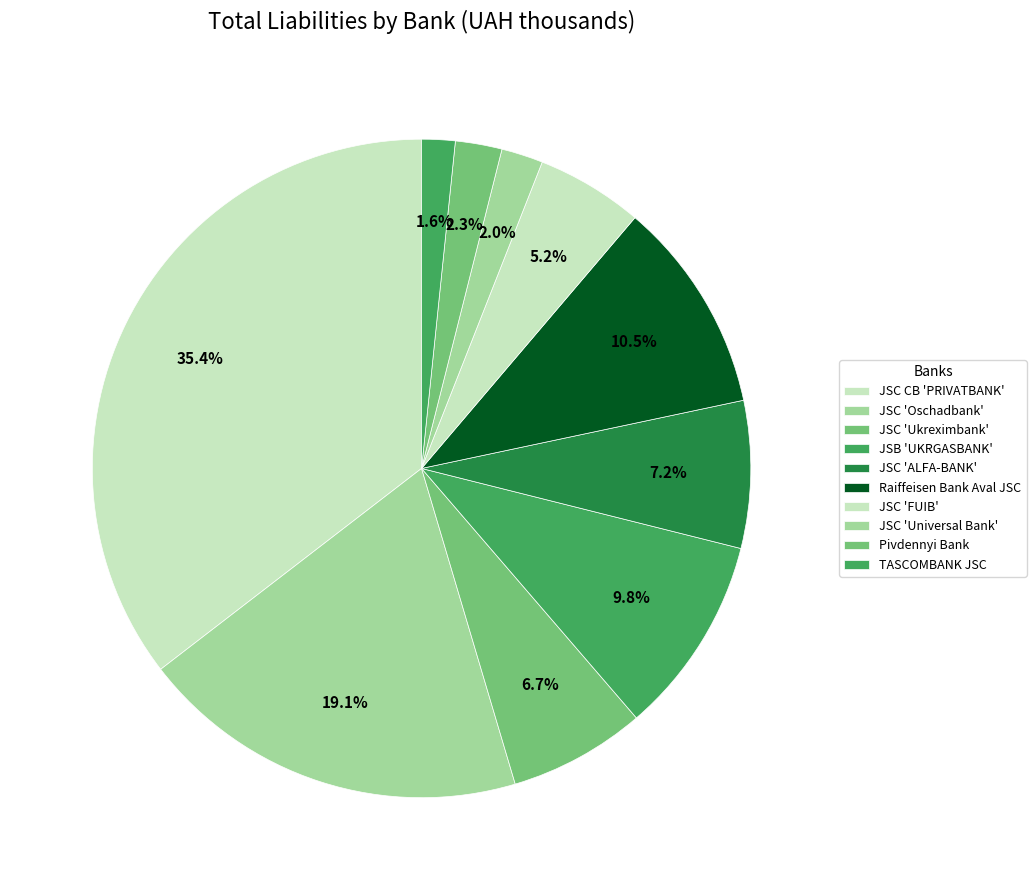

How many segments does this pie chart have?

10